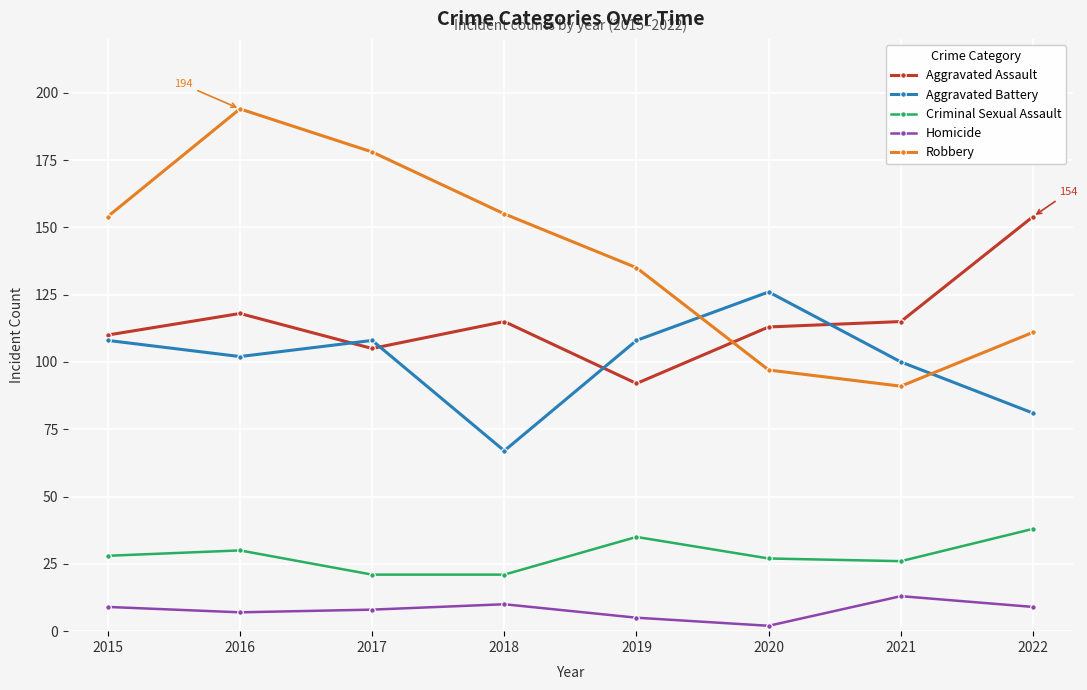

How many lines are shown in the chart?

5